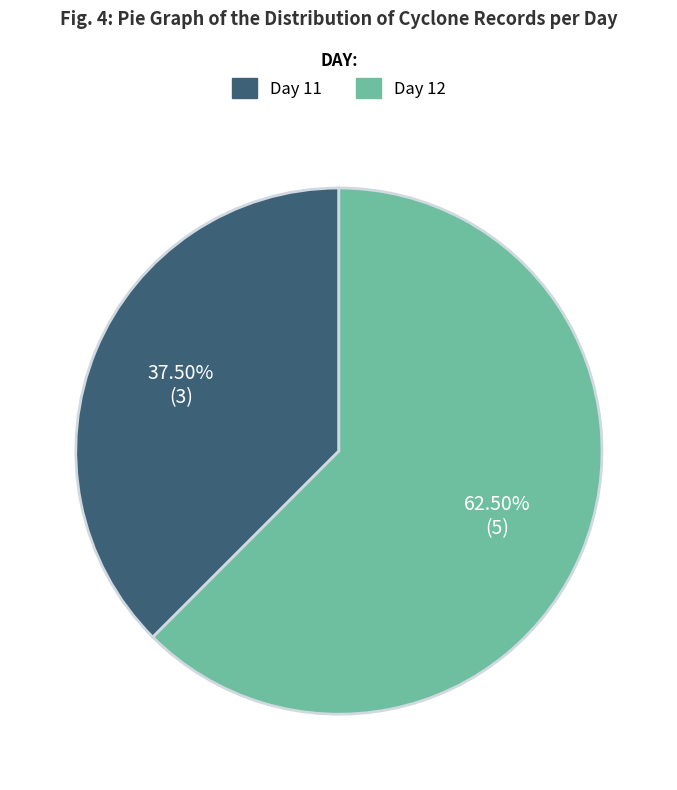

How many segments does this pie chart have?

2